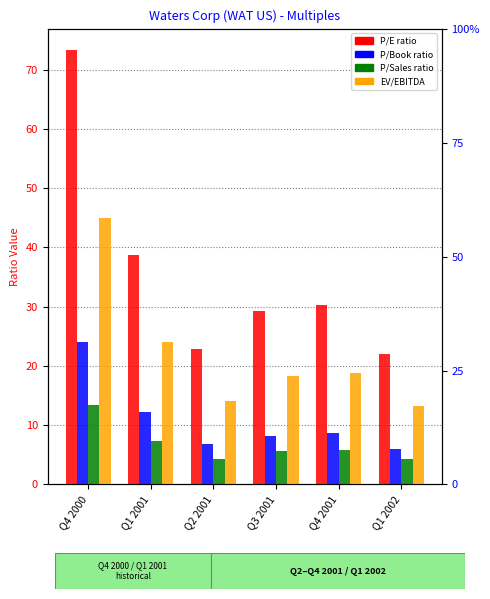

At which label is P/Sales closest to 8?

Q1 2001